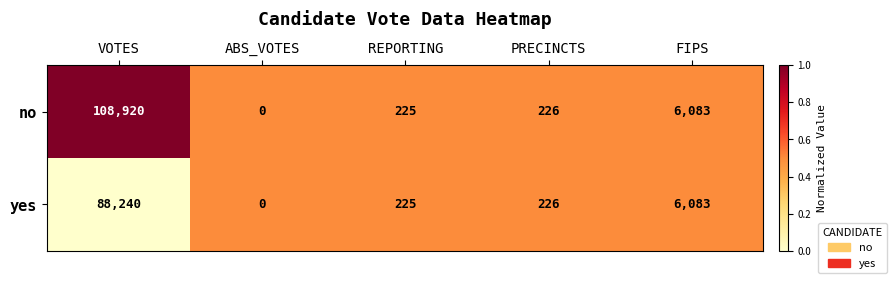

List the series in order of their overall mean, lowest first.

yes, no